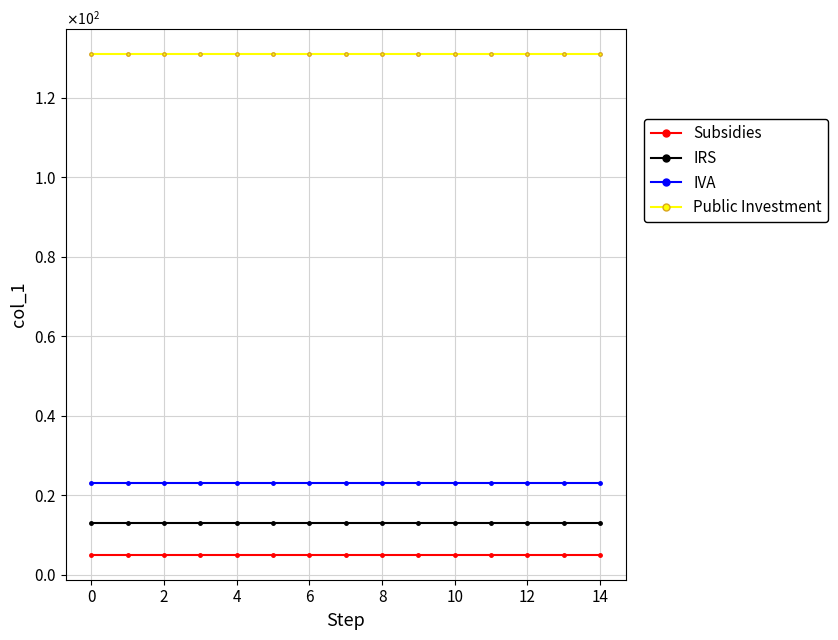

What is the maximum value for Subsidies?

5.0